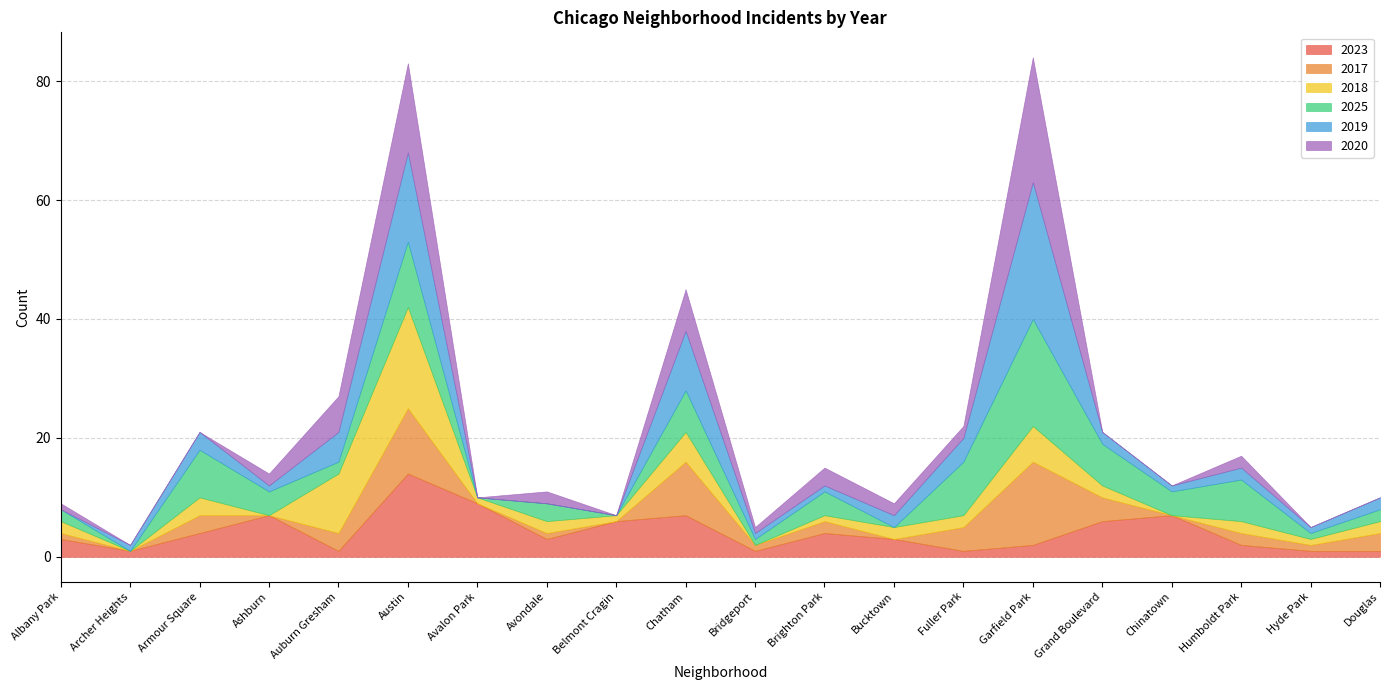

Rank the series at Hyde Park from lowest to highest value.

2020, 2023, 2017, 2018, 2025, 2019